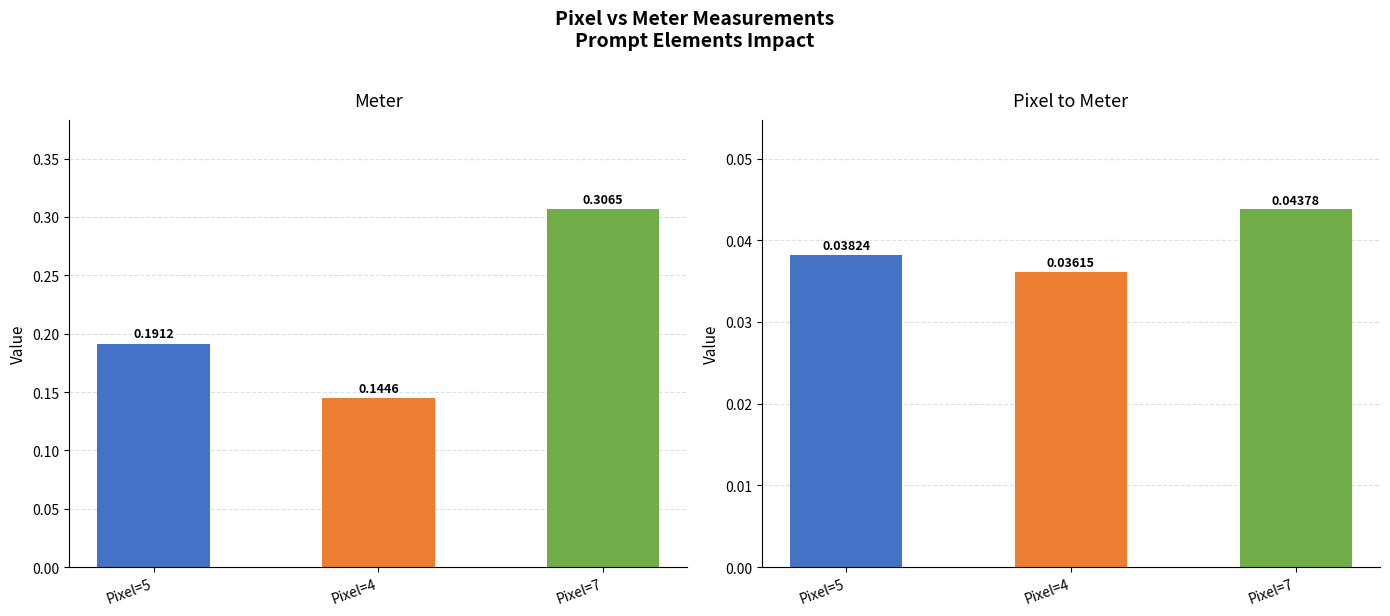

The value of Meter at Pixel=4 is 0.1. True or false?

True